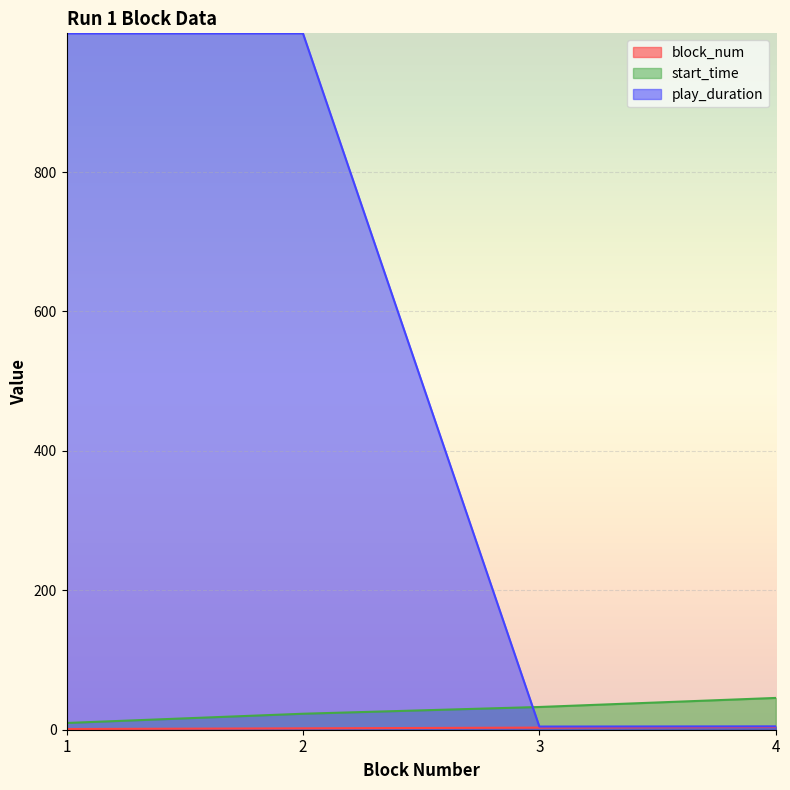

How many lines are shown in the chart?

3